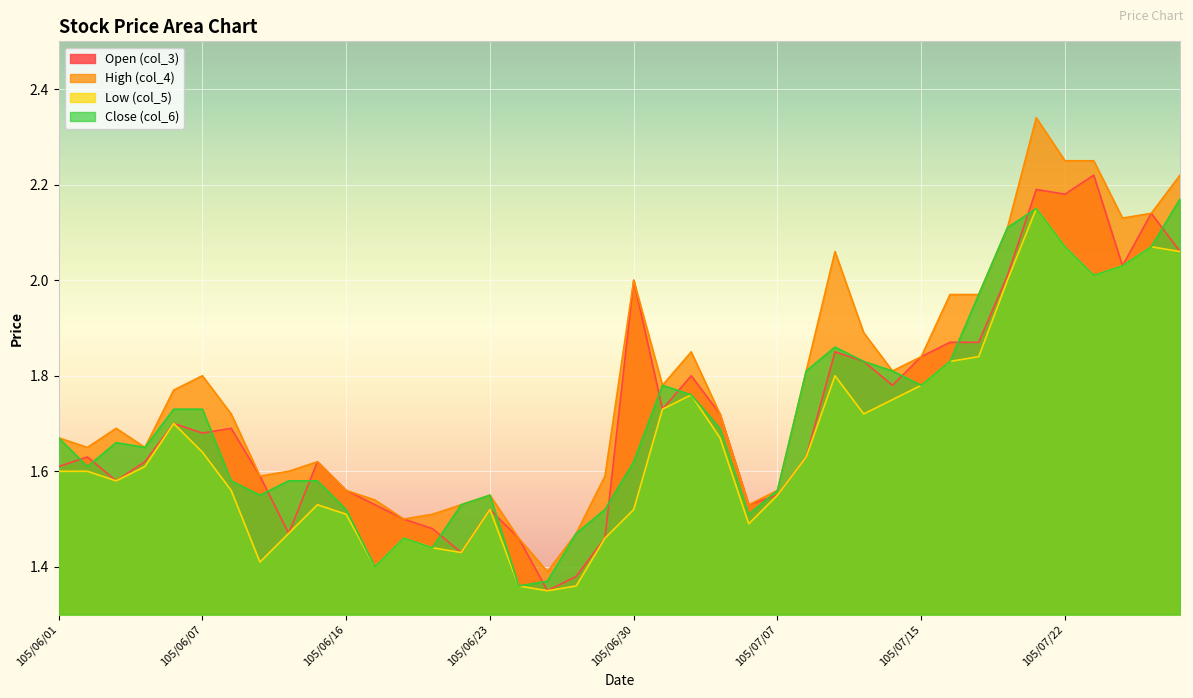

How many lines are shown in the chart?

4